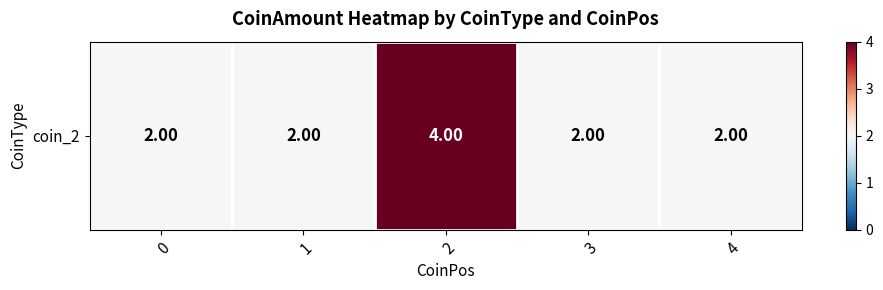

What is the smallest value displayed?

2